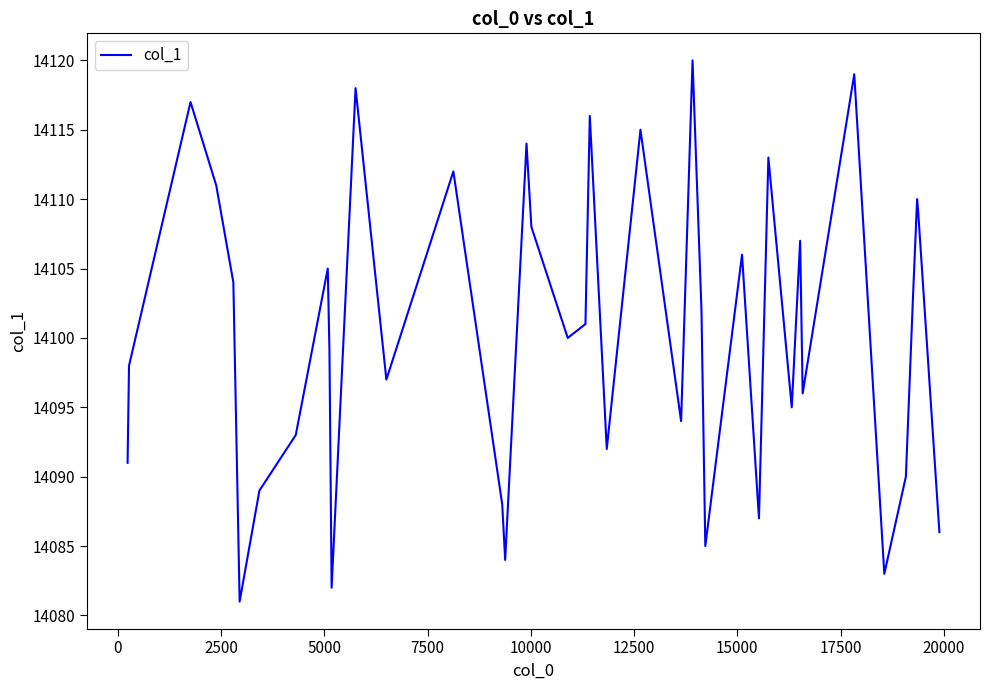

What is the minimum value shown in the chart?

14081